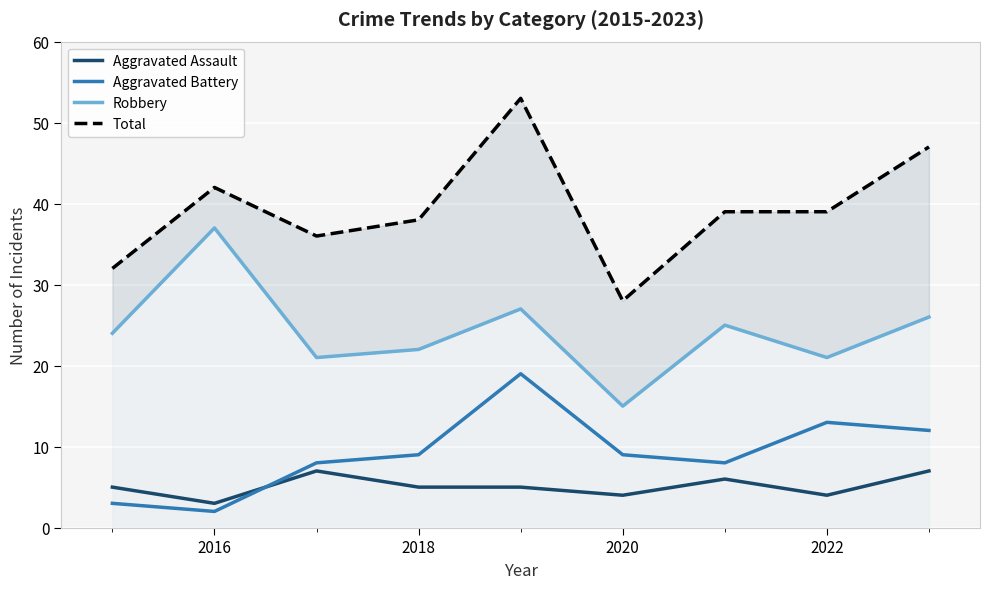

How many intersections are there between Aggravated Battery and Aggravated Assault?

1